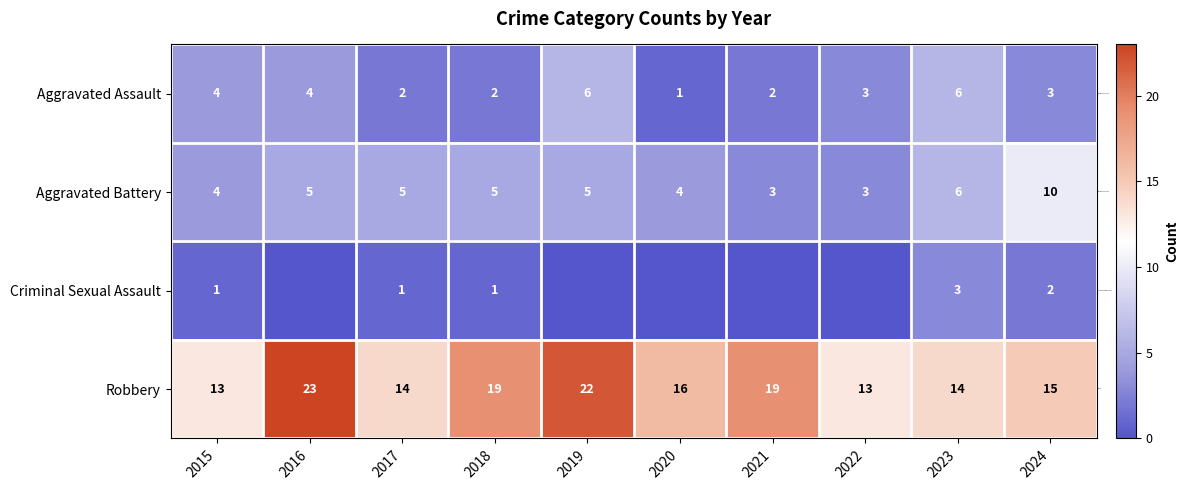

What is the difference between the maximum and minimum values in the Aggravated Battery series?

7